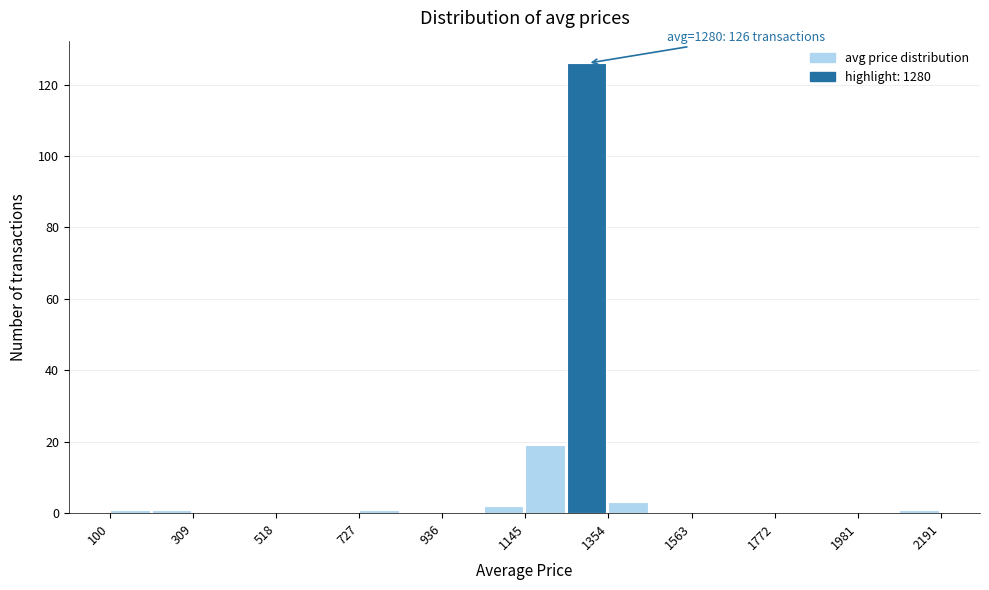

Read against the x-axis, roughly where is the centre of the tallest bar?

1300